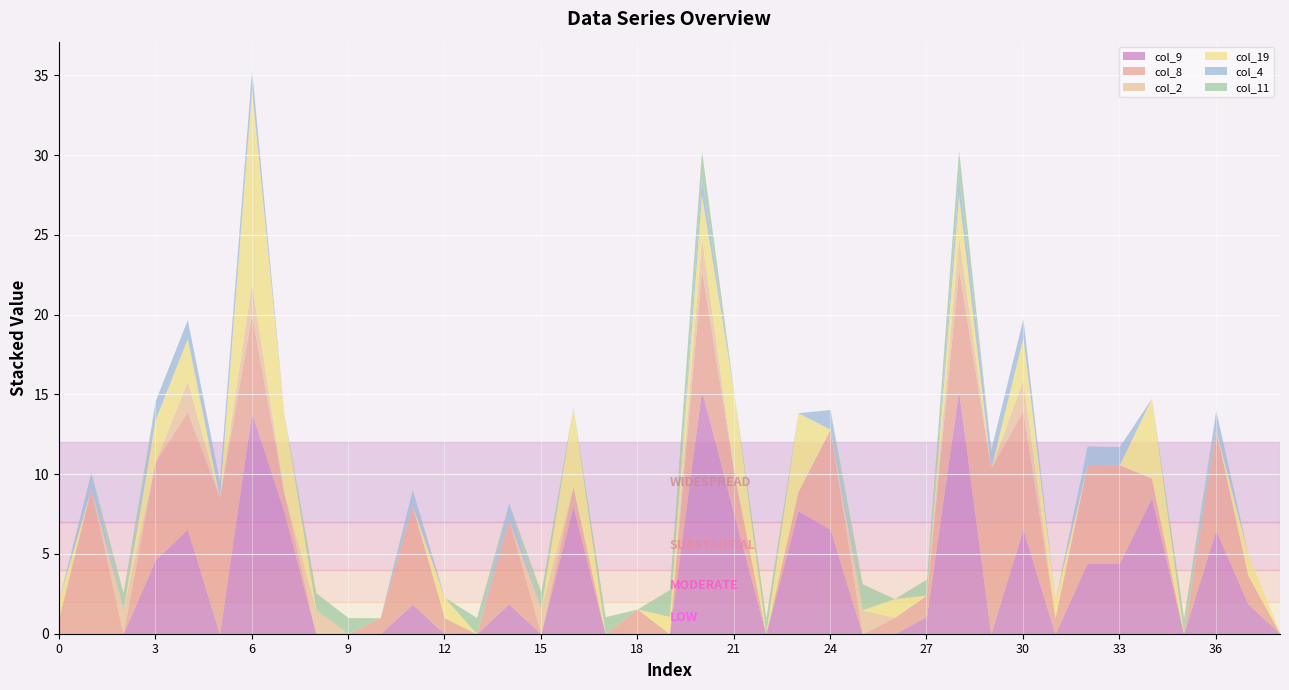

True or false: col_8 has a value of 0.0 at 38.

True